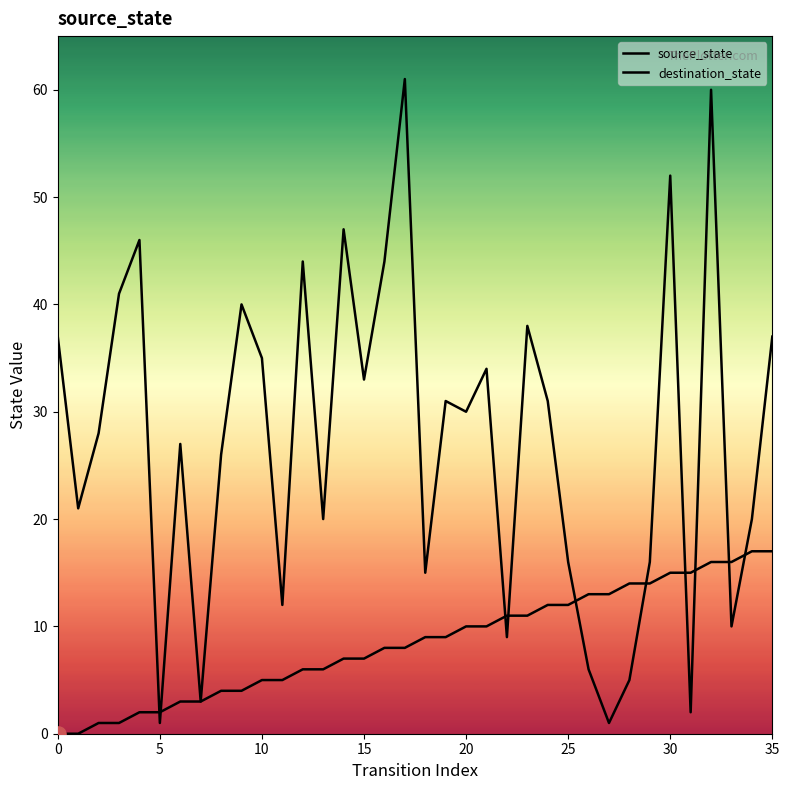

Which series has the largest Y range (max minus min)?

destination_state